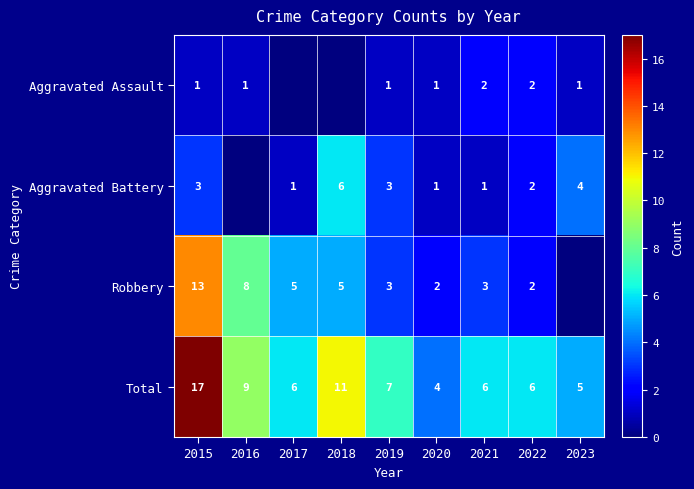

What is the difference between the Aggravated Battery values at 2020 and 2018?

5